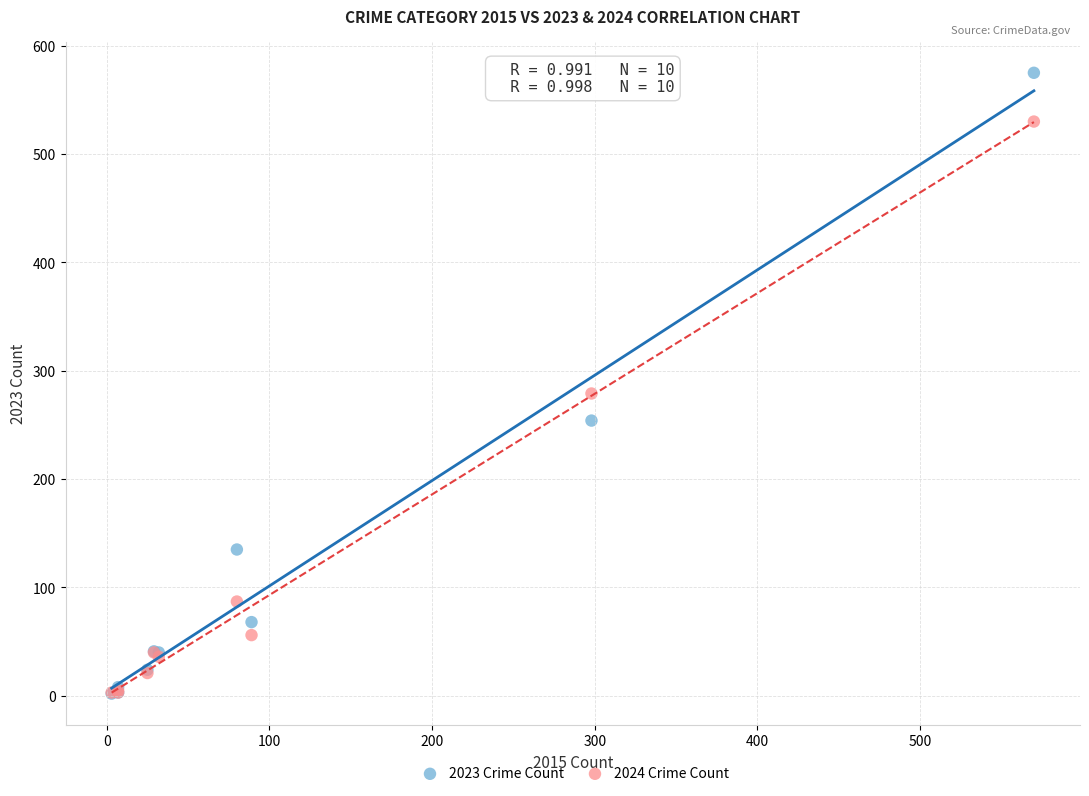

Across all series, what Y value is closest to 288?

279